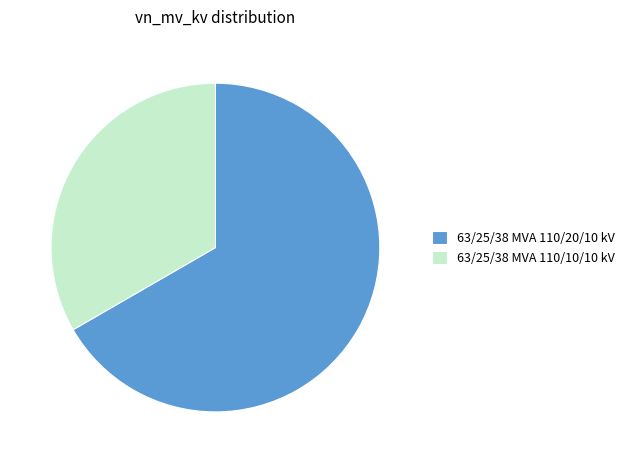

How many segments does this pie chart have?

2